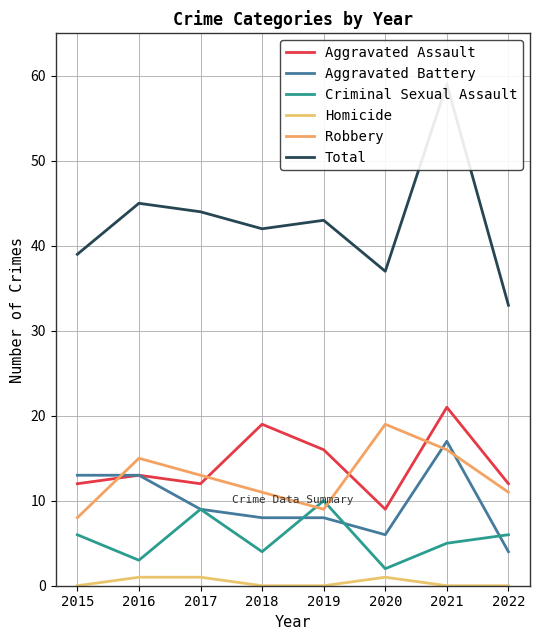

Where do Robbery and Aggravated Battery first cross each other?

2015 and 2016